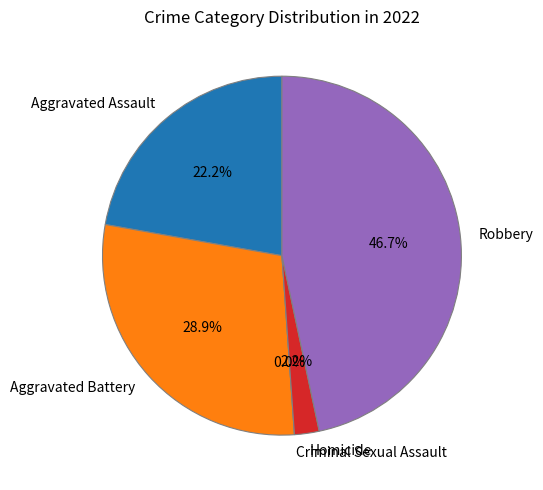

Rank the categories by value from highest to lowest.

Robbery, Aggravated Battery, Aggravated Assault, Homicide, Criminal Sexual Assault